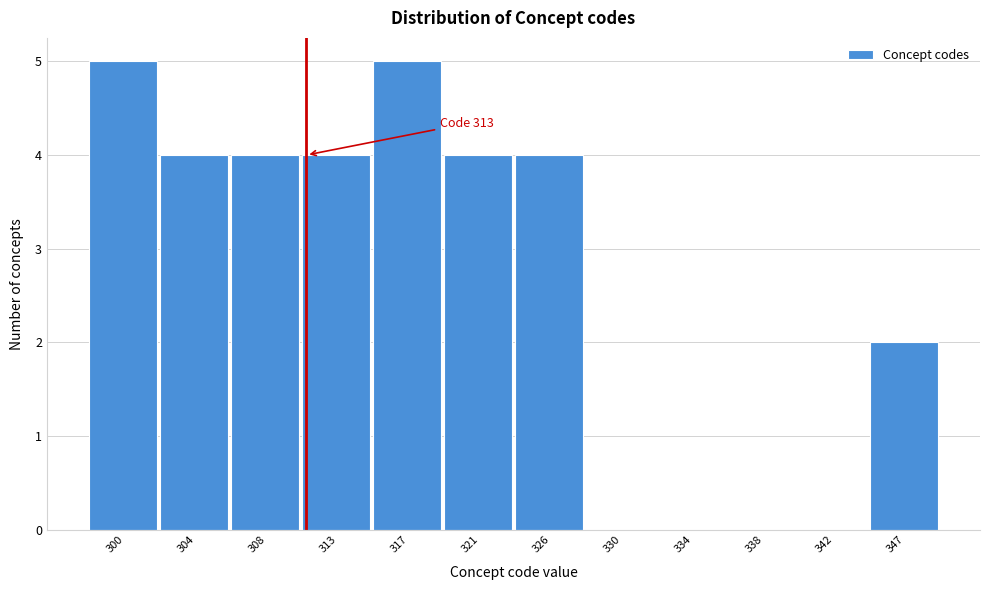

Reading left to right, transcribe all the data shown in this chart.

300=5	304=4	308=4	313=4	317=5	321=4	326=4	330=0	334=0	338=0	342=0	347=2